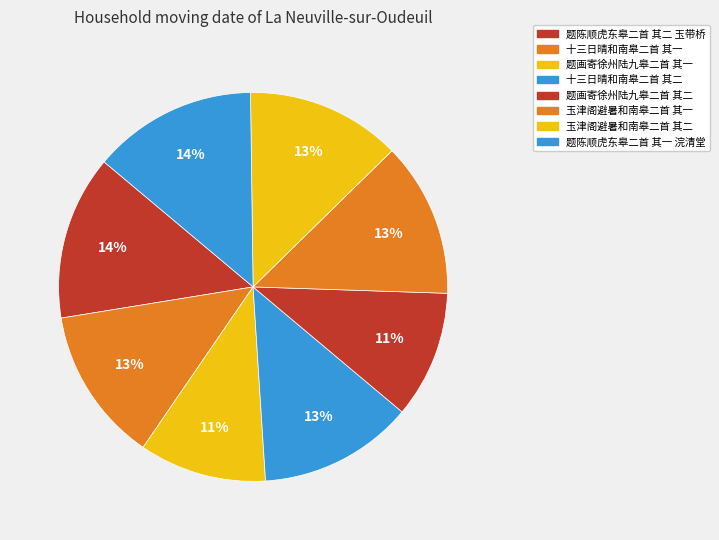

Rank the categories by value from highest to lowest.

题陈顺虎东皋二首 其二 玉带桥, 题陈顺虎东皋二首 其一 浣清堂, 十三日晴和南皋二首 其二, 十三日晴和南皋二首 其一, 玉津阁避暑和南皋二首 其二, 玉津阁避暑和南皋二首 其一, 题画寄徐州陆九皋二首 其二, 题画寄徐州陆九皋二首 其一